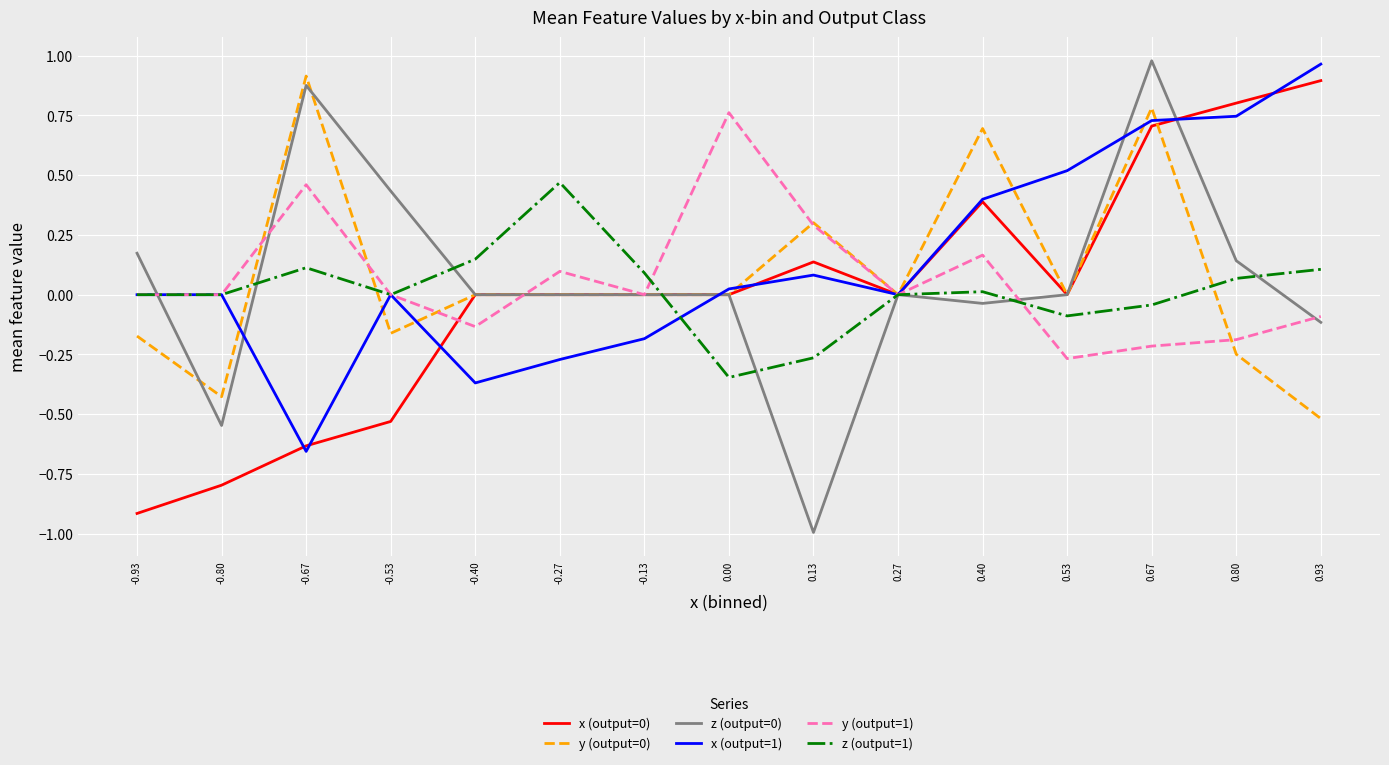

At which category does the chart reach its minimum across all series?

0.13